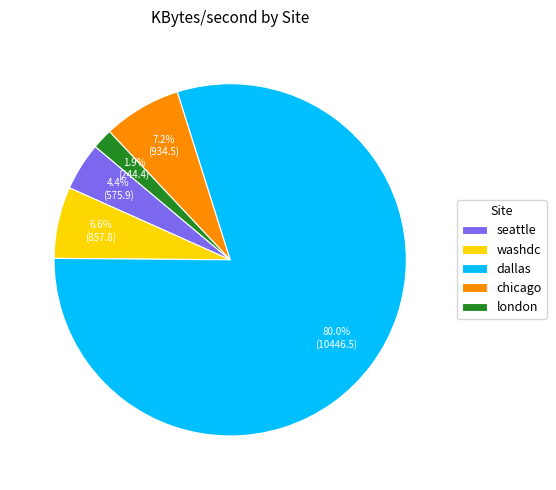

What portion of the pie excludes chicago?

92.8%